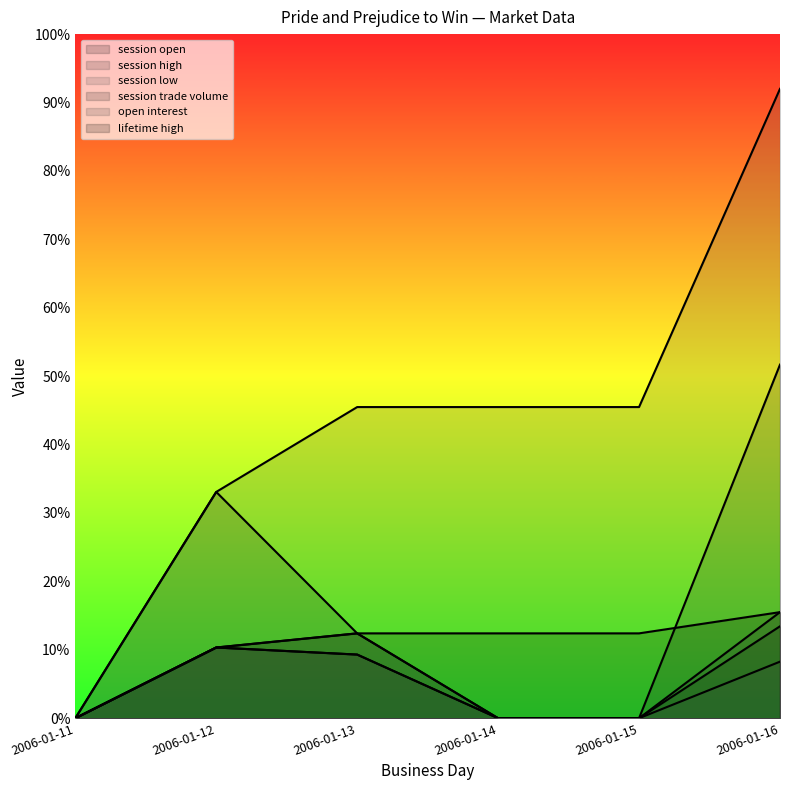

True or false: session low and session open intersect in this chart.

False